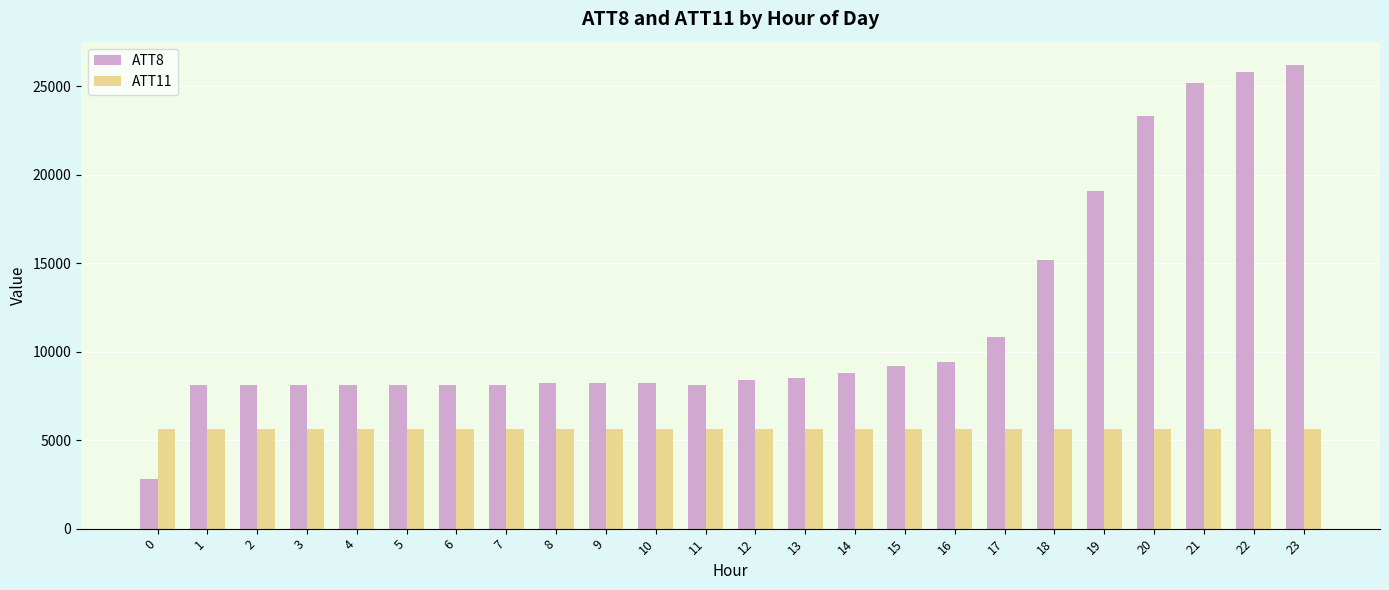

Which series has the widest spread of values?

ATT8